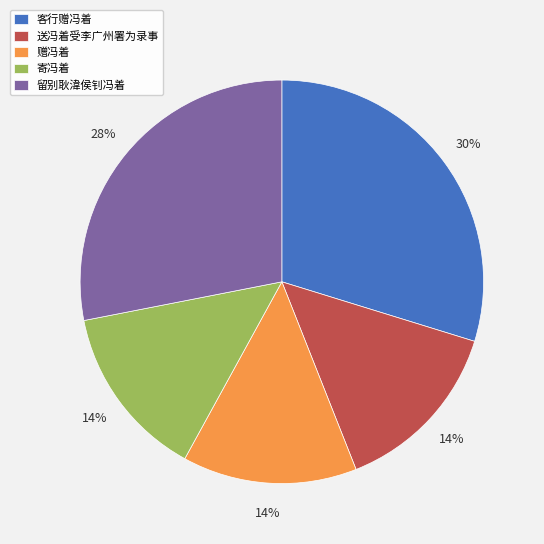

Does 送冯着受李广州署为录事 account for over 50% of the chart?

No